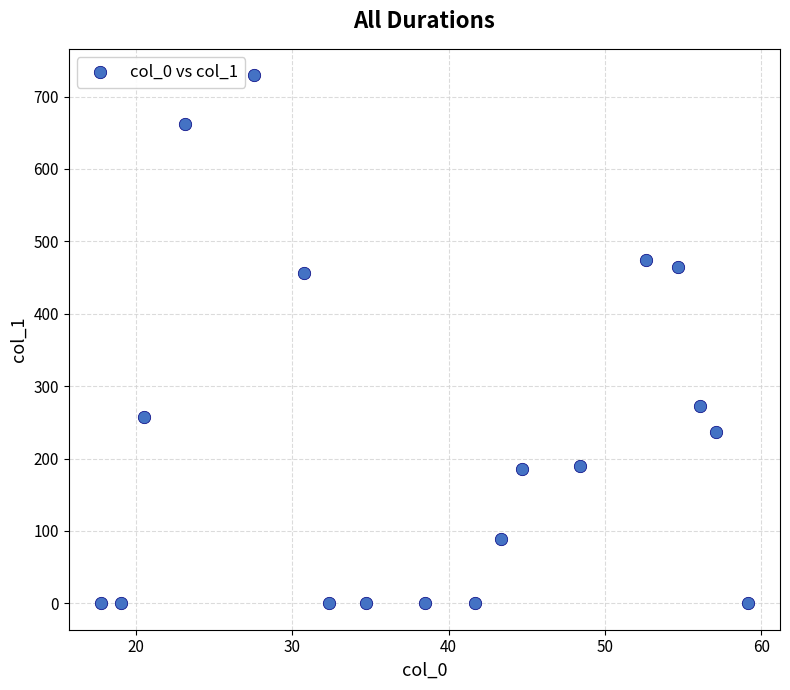

What is the range of X values (max minus min)?

41.3